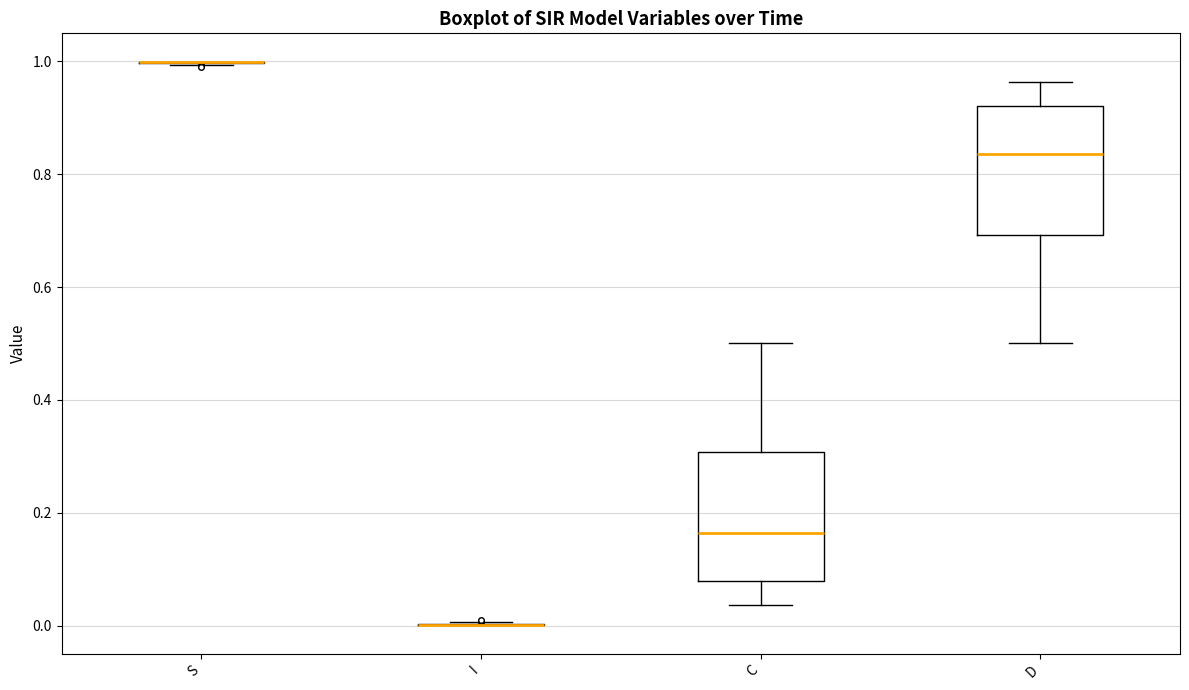

Reading left to right, transcribe this box plot: for each box, give where its median line is, the range the box spans, and where its two whiskers end, as read against the y-axis. The values are not printed on the chart, so give them approximately, as read against the axis.

S: box collapsed to a line at 1.00, whiskers 1.00 to 1.00
I: box collapsed to a line at 0.00, whiskers 0.00 to 0.00
C: median 0.16, box 0.08 to 0.30, whiskers 0.04 to 0.50
D: median 0.84, box 0.70 to 0.92, whiskers 0.50 to 0.96